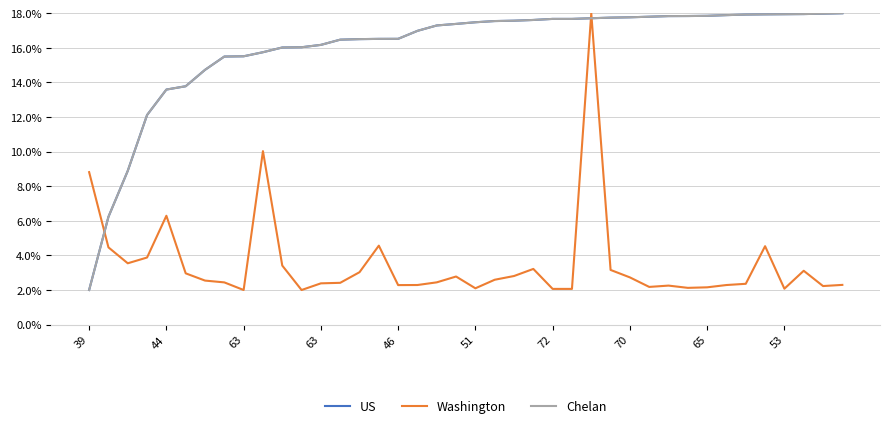

What is the label of the 39th point from the left?

38